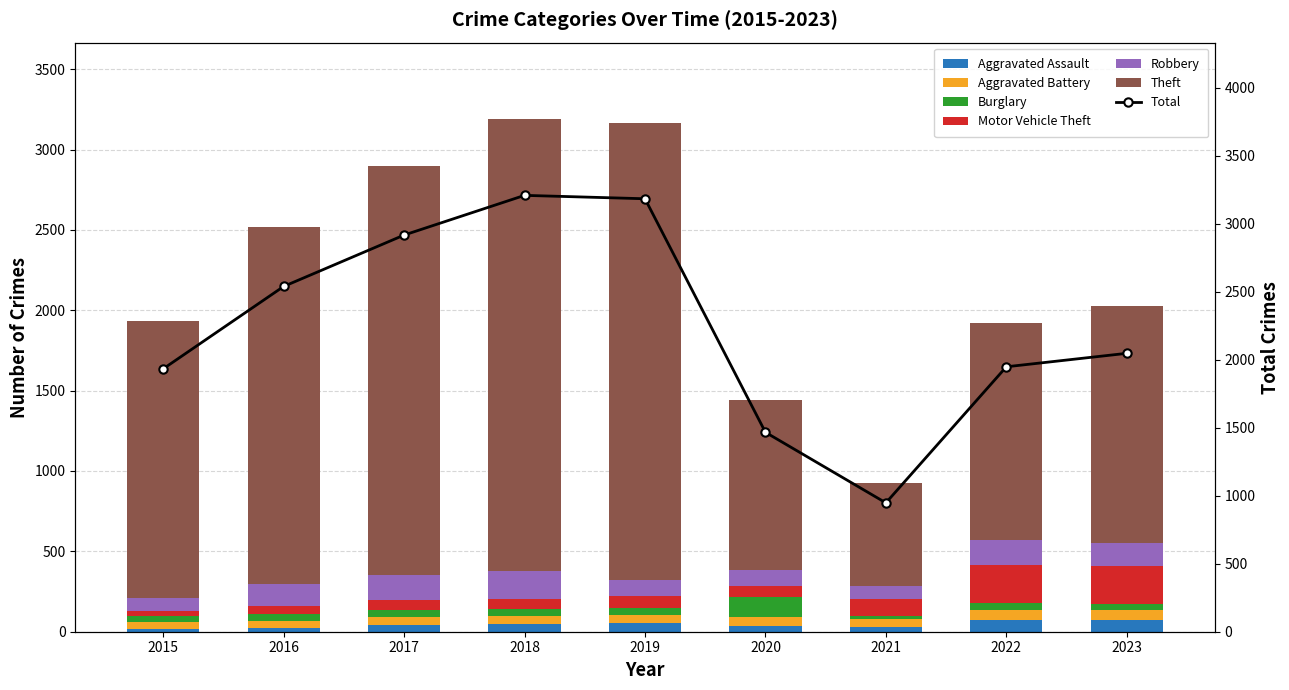

What is the average value of the Robbery series?

127